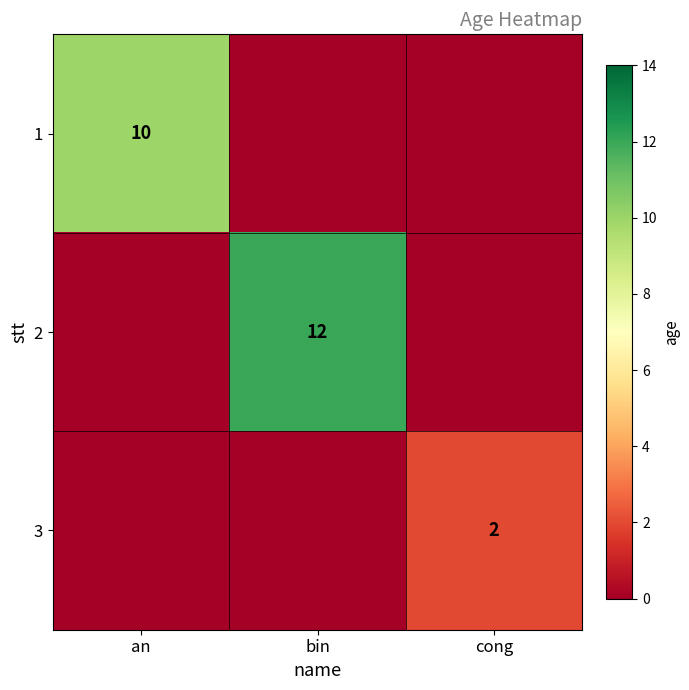

The 2 series shows 21 at bin. True or false?

False